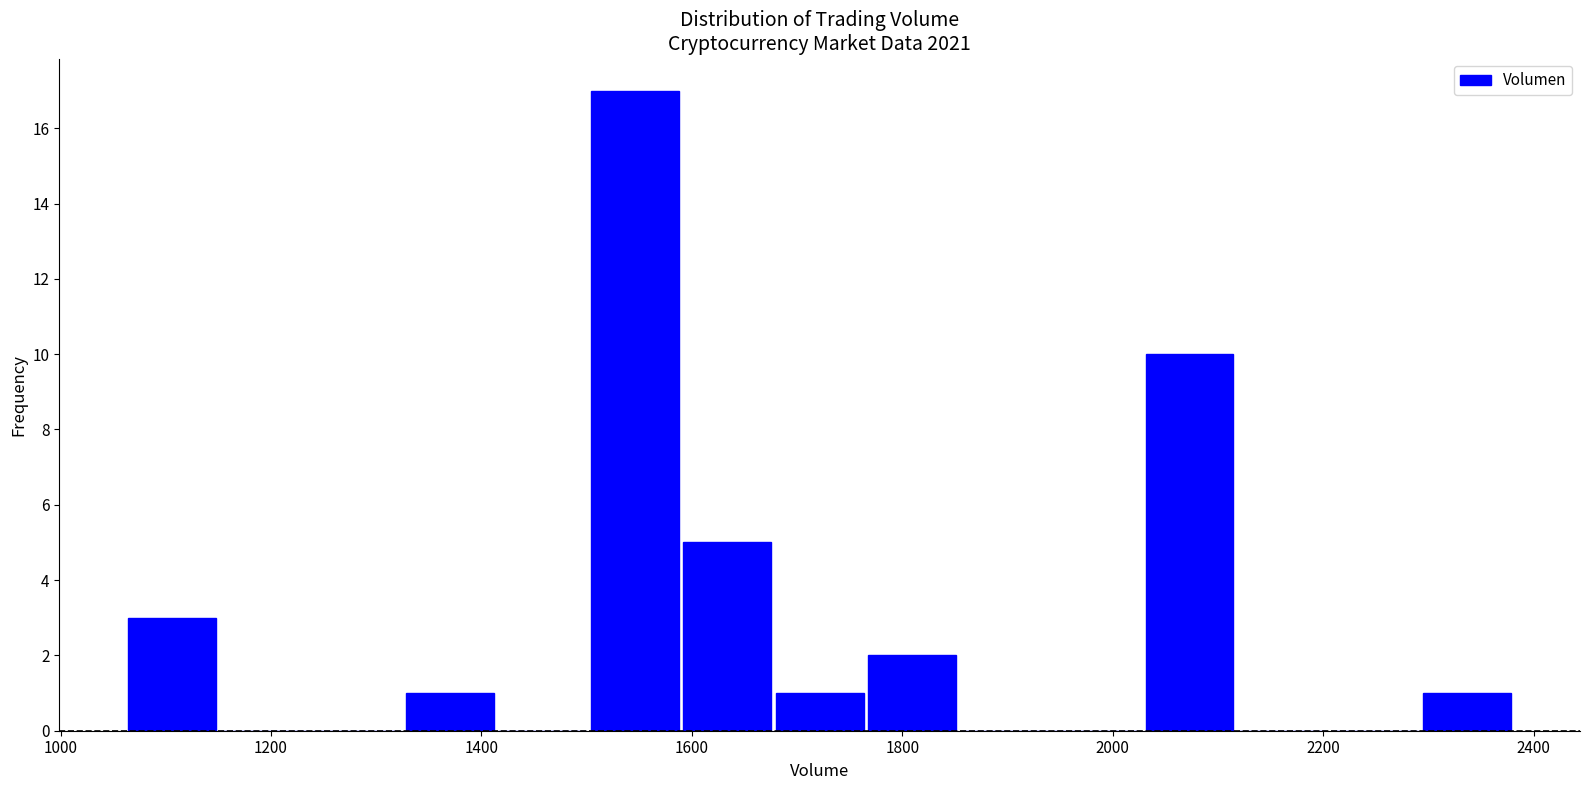

How tall is the bar that spans 1500 to 1580 on the x-axis? Neither the bar edges nor the heights are printed on the chart, so give them approximately, as read against the axes.

17